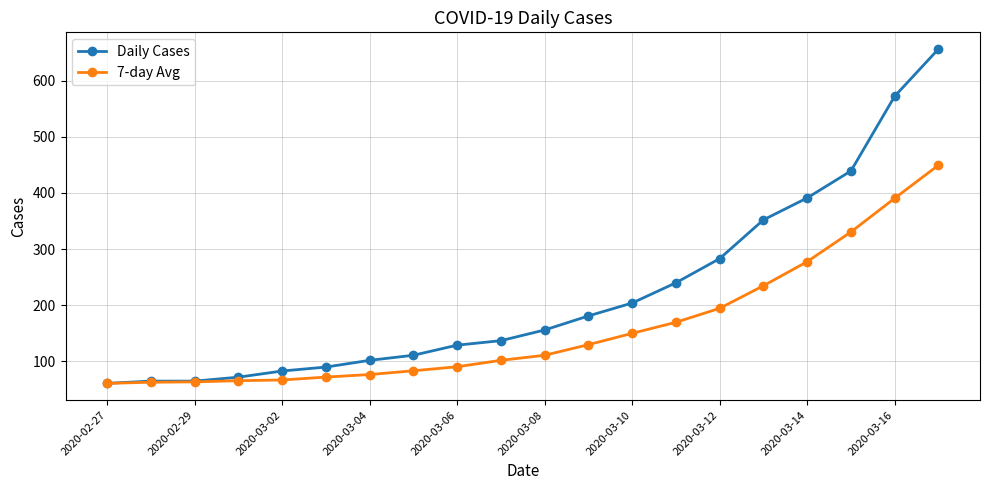

Which series has the largest total across all categories?

Daily Cases